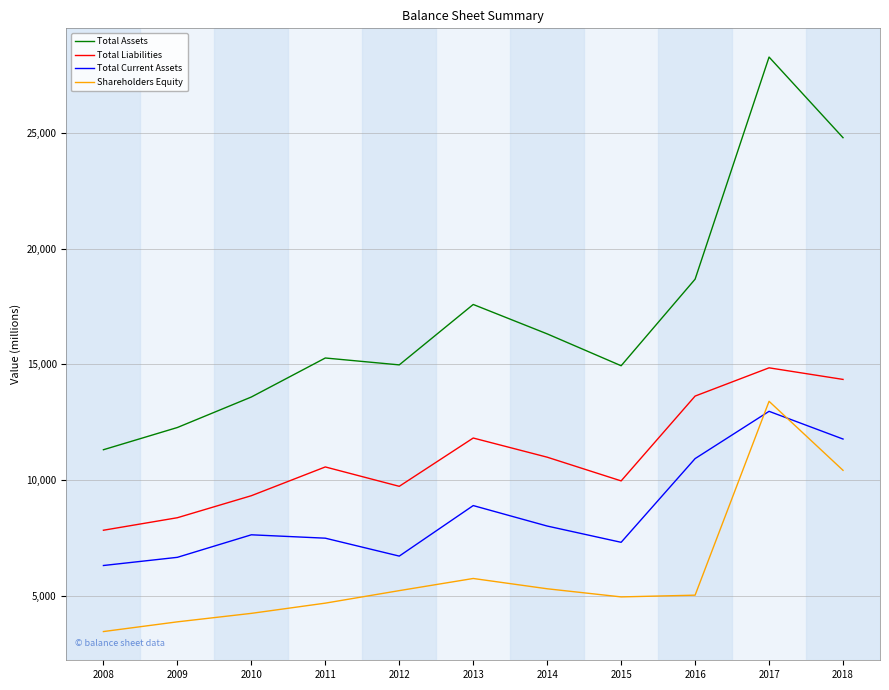

Which series has the largest total across all categories?

Total Assets